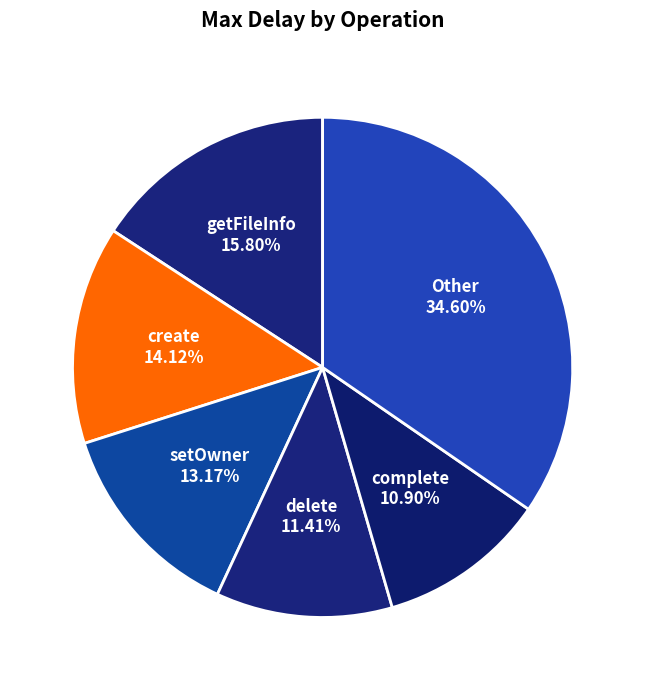

Is it true that setOwner is 25% of the pie?

False